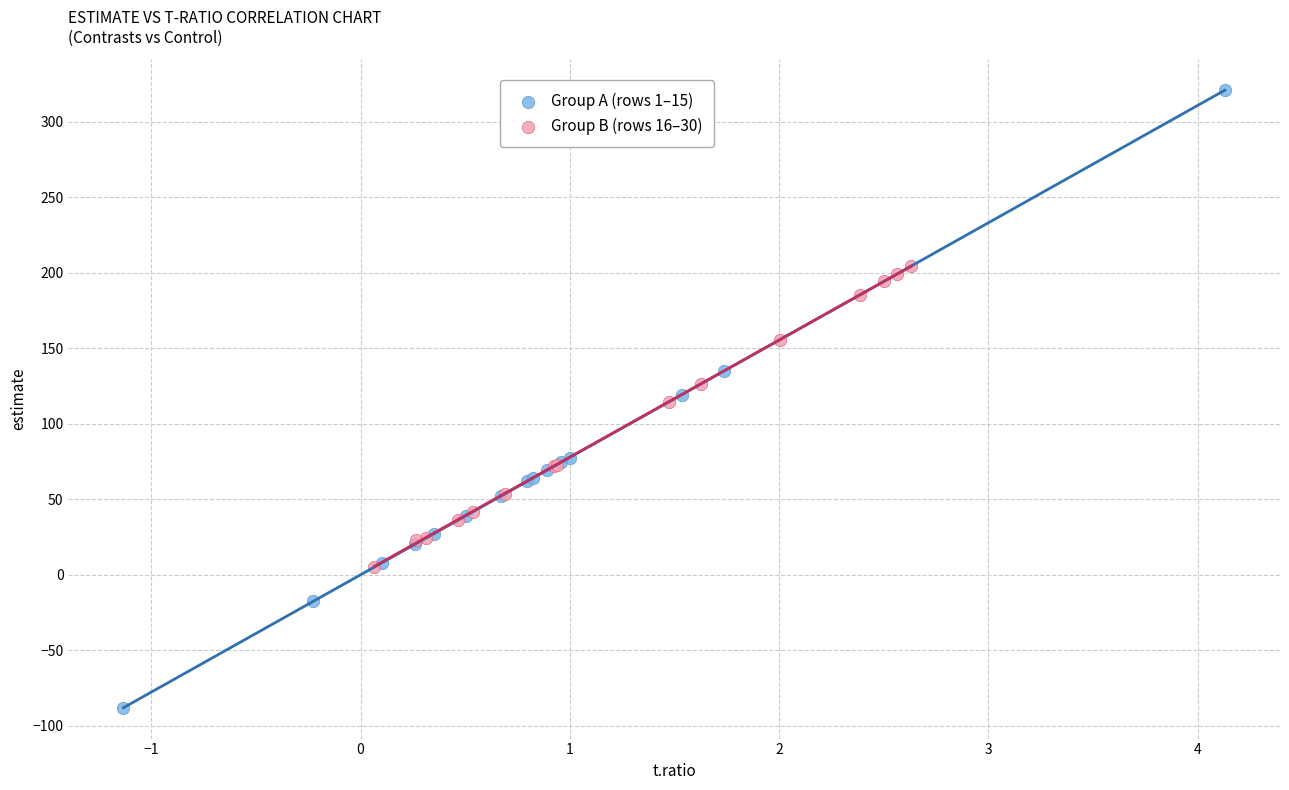

Which series contains the highest Y value?

Group A (rows 1–15)